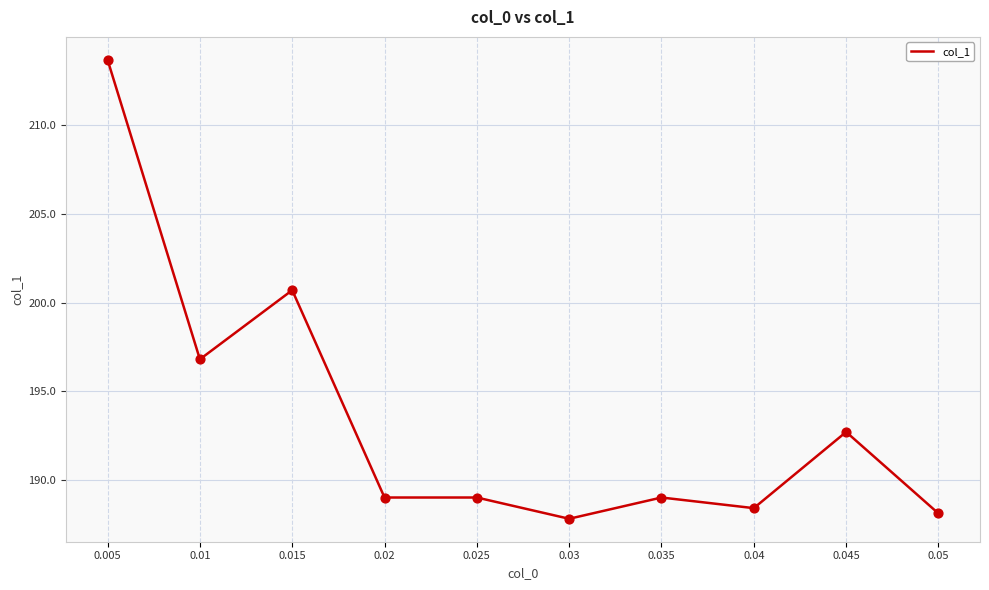

What is the change in value from 0.005 to 0.02?

-24.7